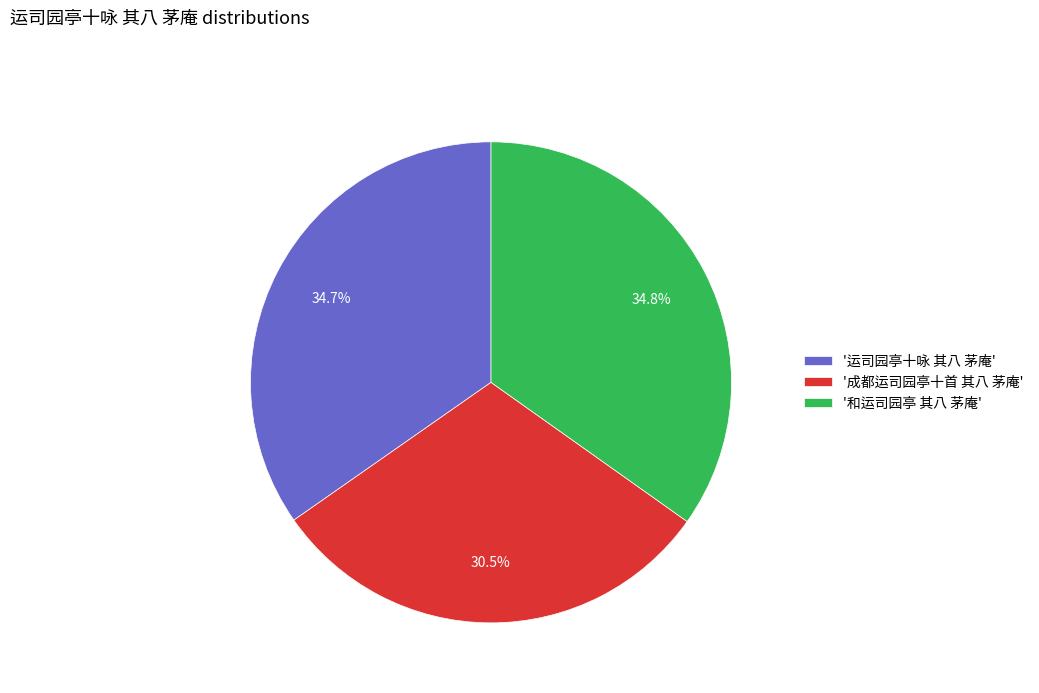

What is the total percentage of '运司园亭十咏 其八 茅庵' and '成都运司园亭十首 其八 茅庵'?

65.2%